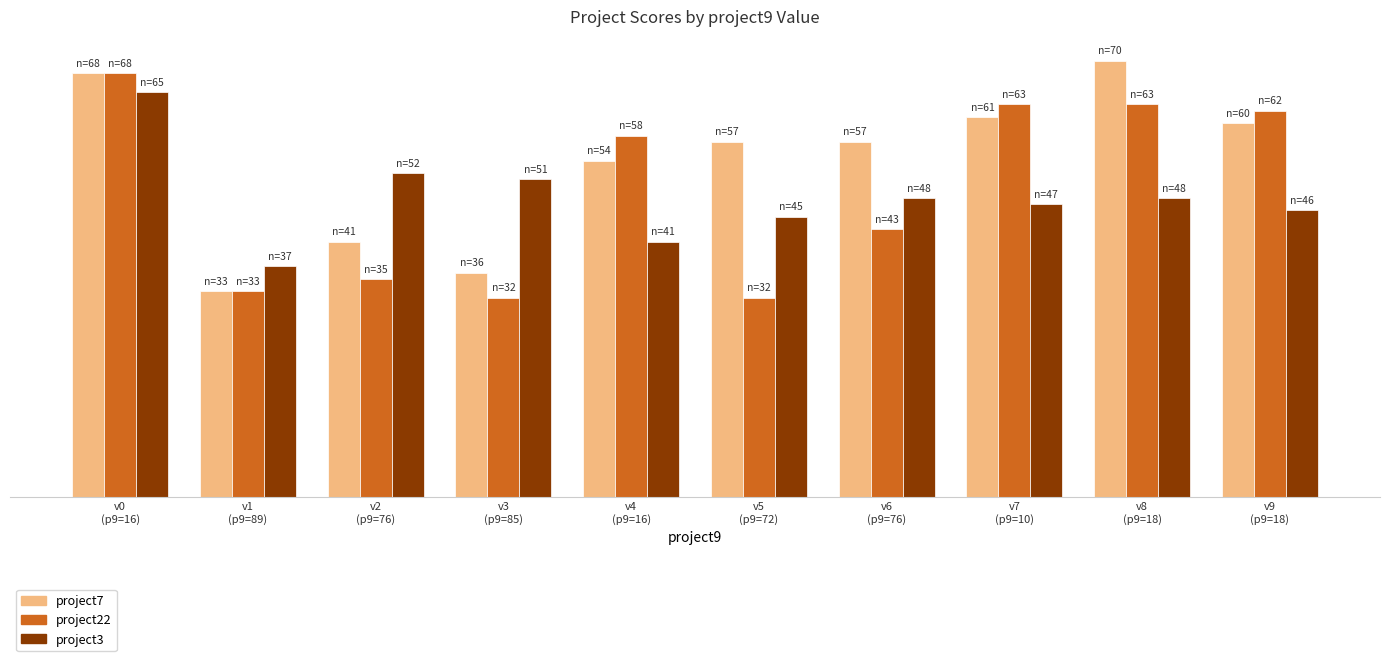

List the series in order of their overall mean, lowest first.

project3, project22, project7